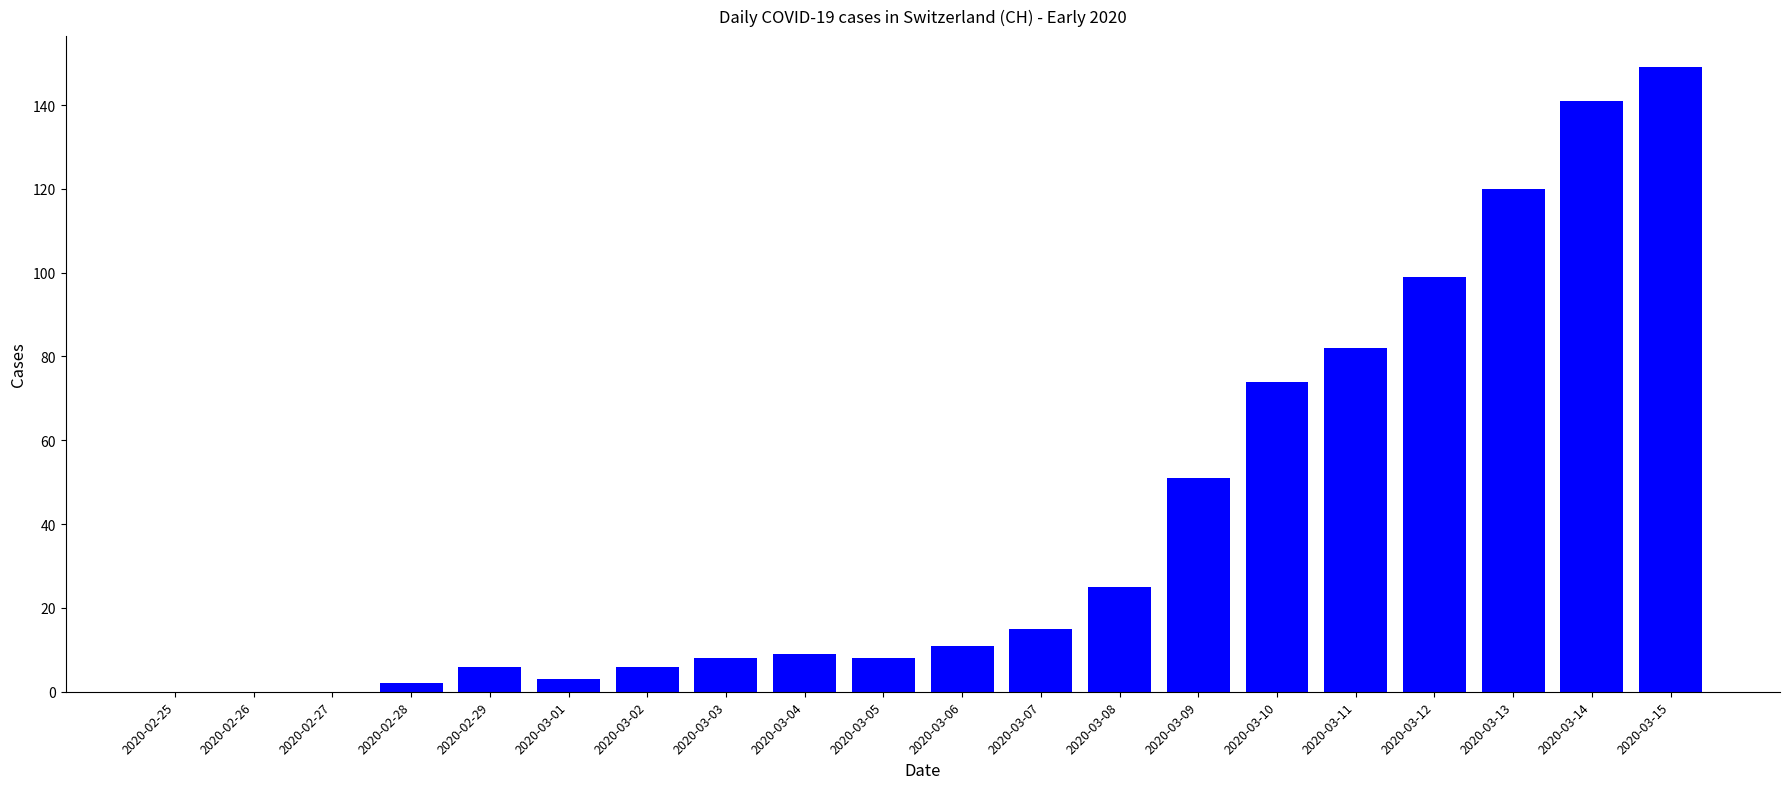

What is the maximum value shown in the chart?

149